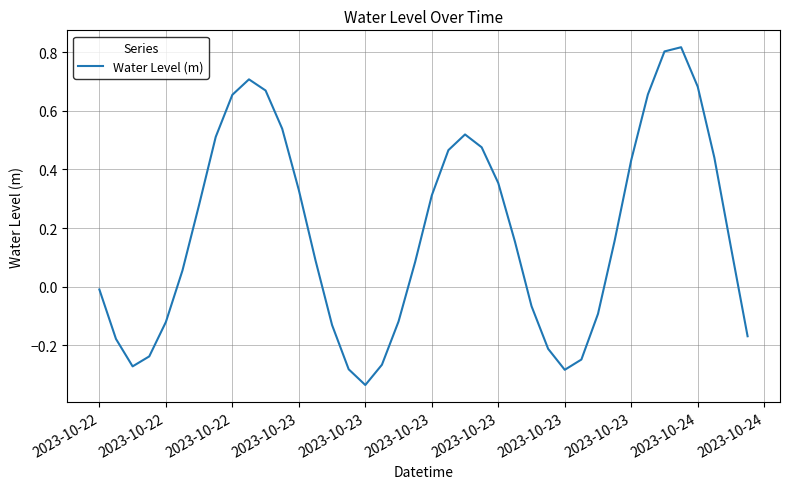

How many values are below 0?

16